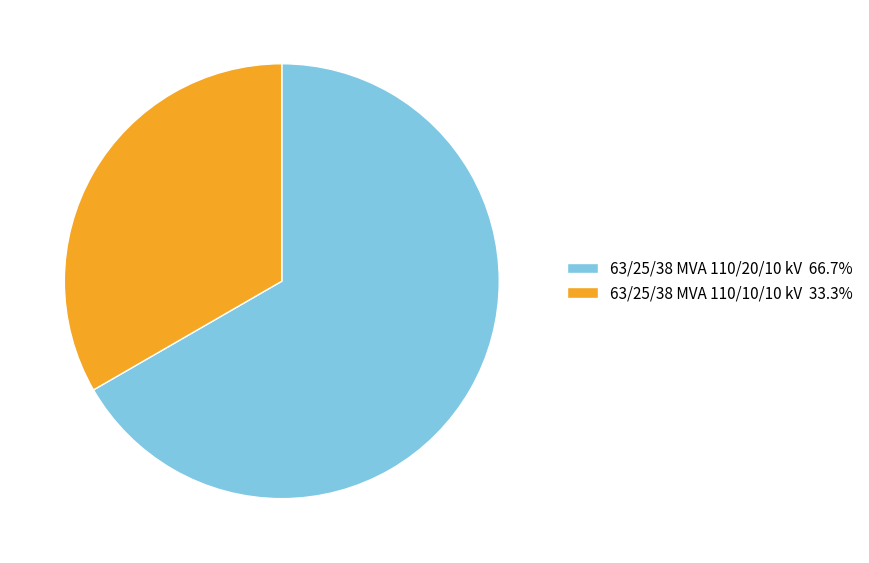

Approximately how many times larger is the value at 63/25/38 MVA 110/20/10 kV 66.7% compared to 63/25/38 MVA 110/10/10 kV 33.3%?

2.0